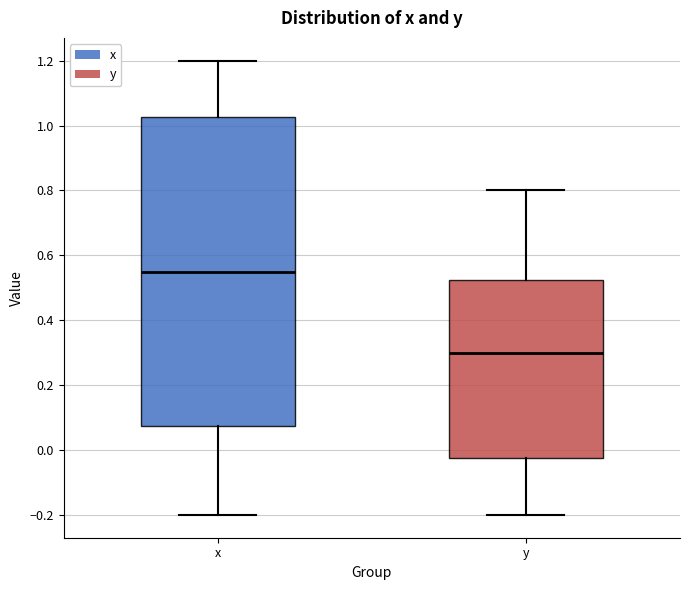

Reading left to right, read every box against the y-axis: the position of its median line, the range the box covers, and the ends of its whiskers. The values are not printed on the chart, so give them approximately, as read against the axis.

x: median 0.56, box 0.08 to 1.02, whiskers -0.20 to 1.20
y: median 0.30, box -0.02 to 0.52, whiskers -0.20 to 0.80